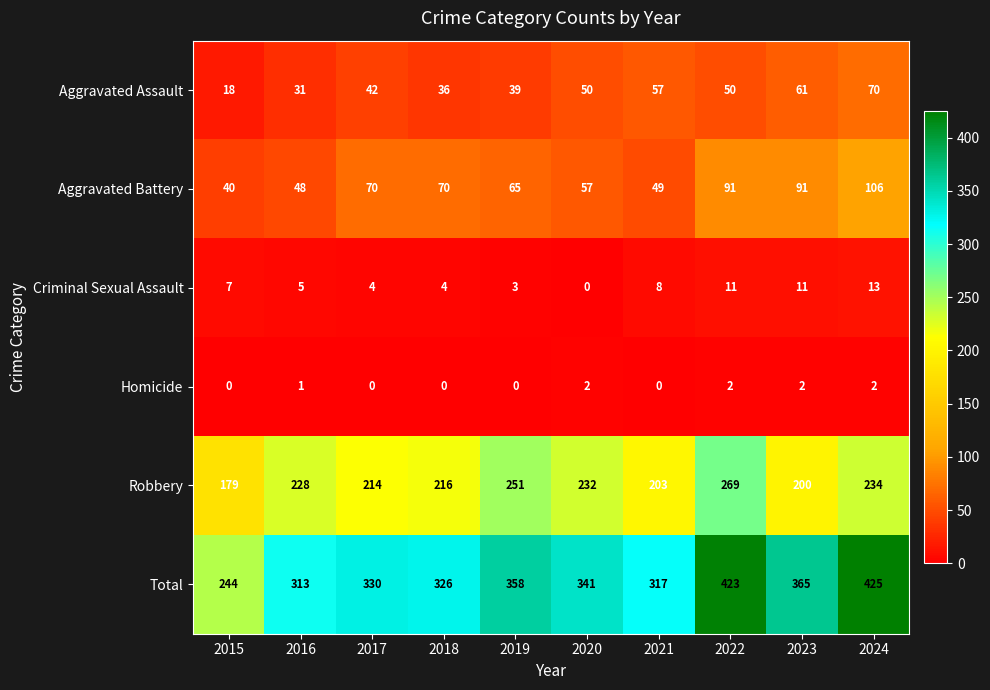

At which category does the chart reach its peak across all series?

2024